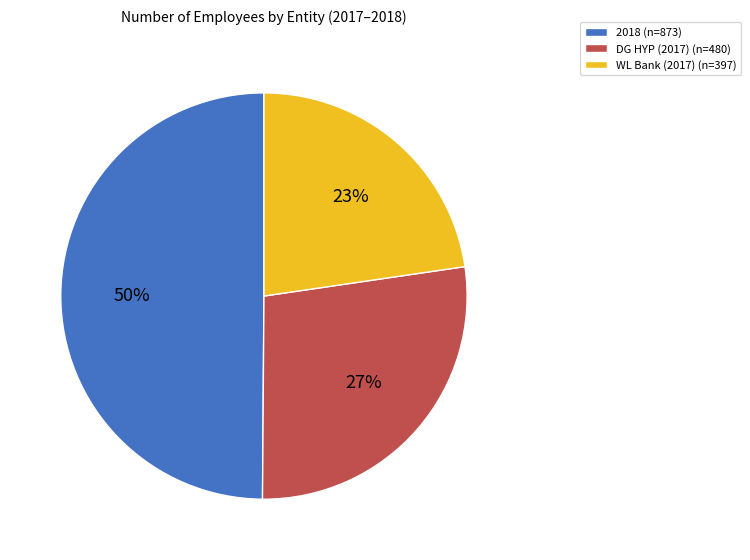

To the nearest percent, what is the average slice percentage?

33%